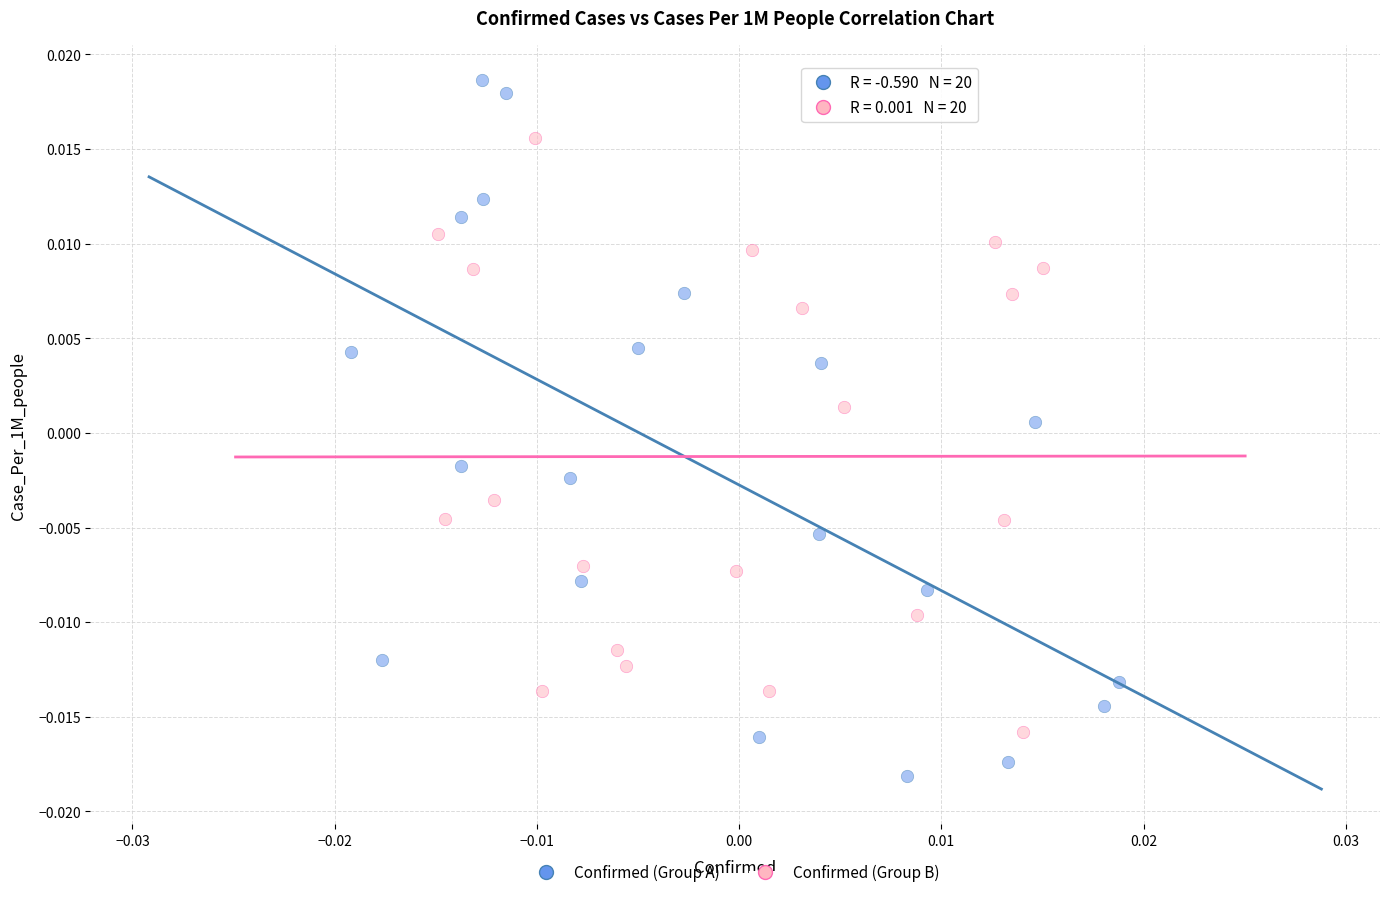

Which series has the largest Y range (max minus min)?

Confirmed (Group A)